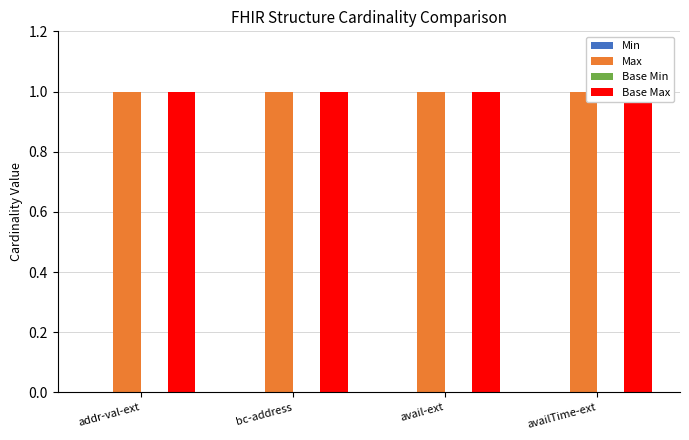

At which category is the sum across all series the highest?

addr-val-ext